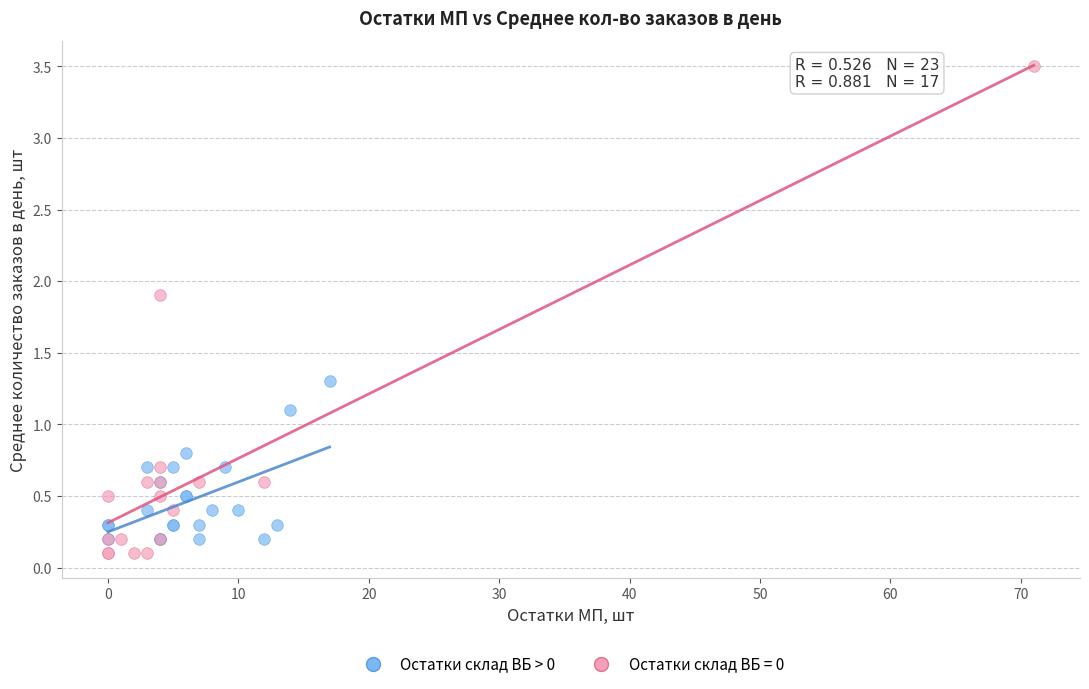

Which series contains the highest Y value?

Остатки склад ВБ = 0